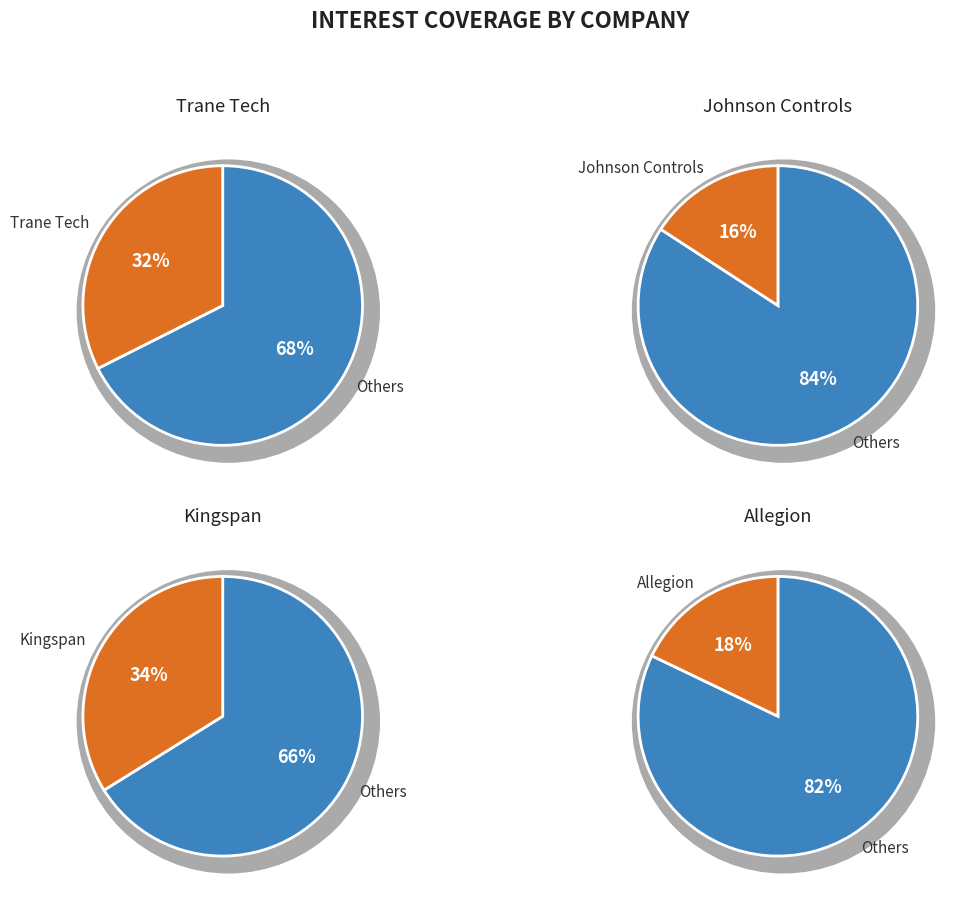

To the nearest percent, what percentage of the pie is Johnson Controls International plc (NYSE:JCI)?

16%